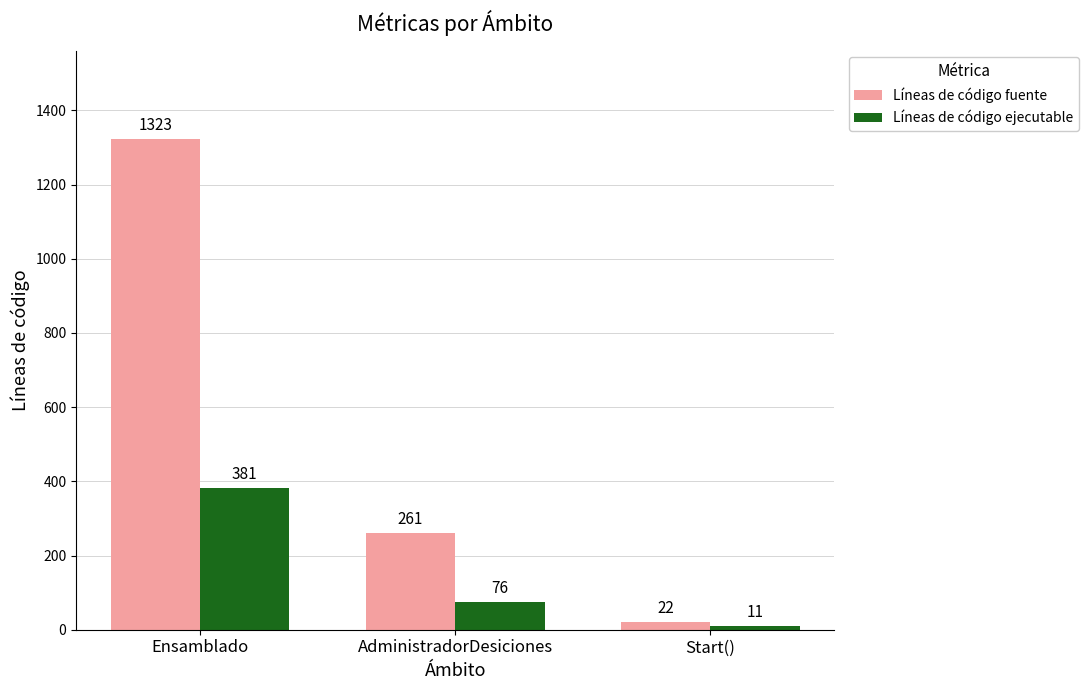

Does the chart contain any negative values?

No